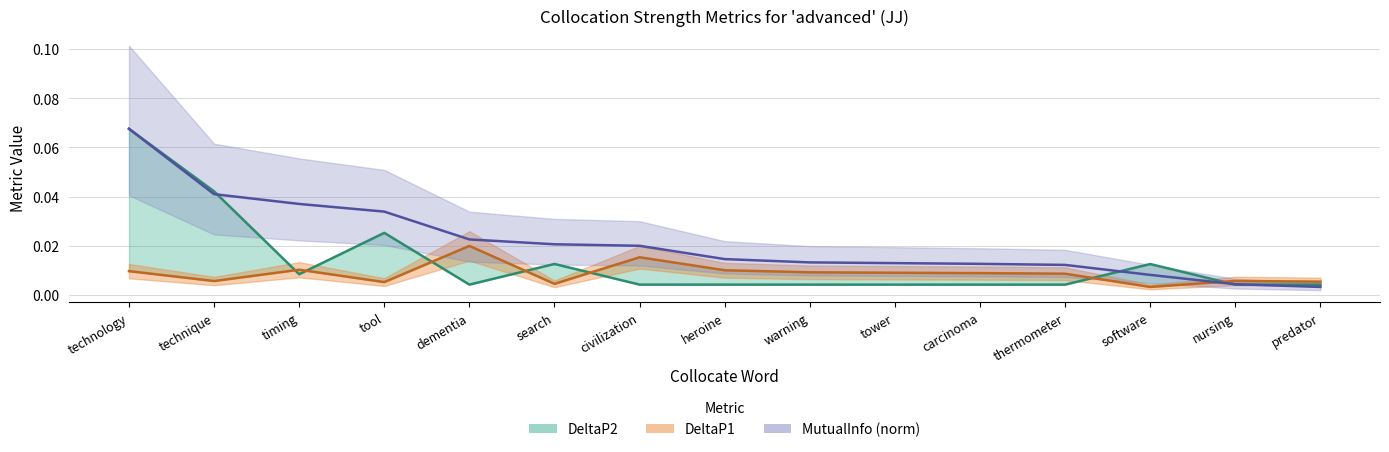

True or false: DeltaP2 has more than 1 points higher than both neighbors.

True